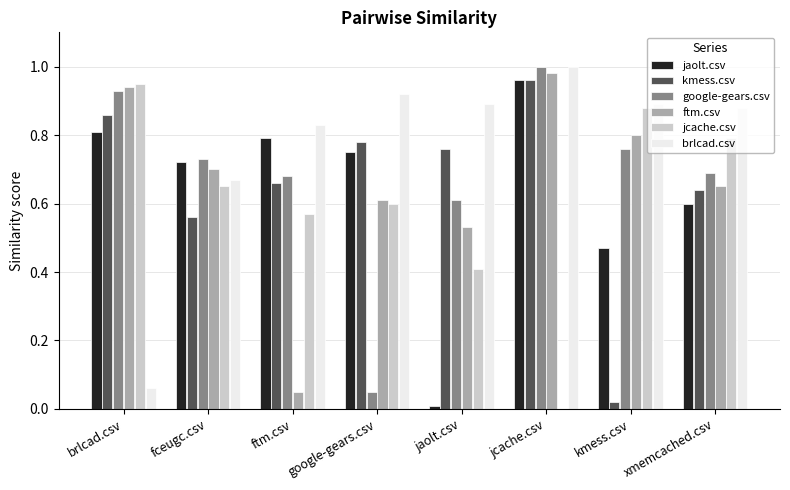

How many categories are shown in the chart?

8